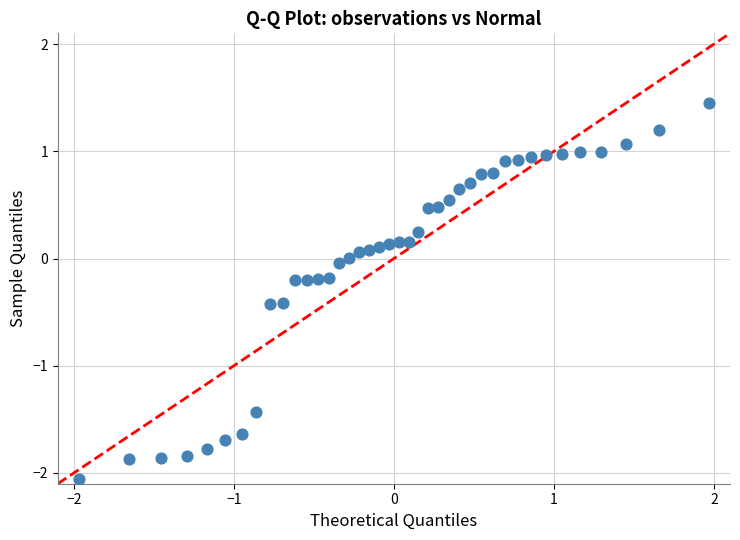

What is the range of Y values (max minus min)?

3.5